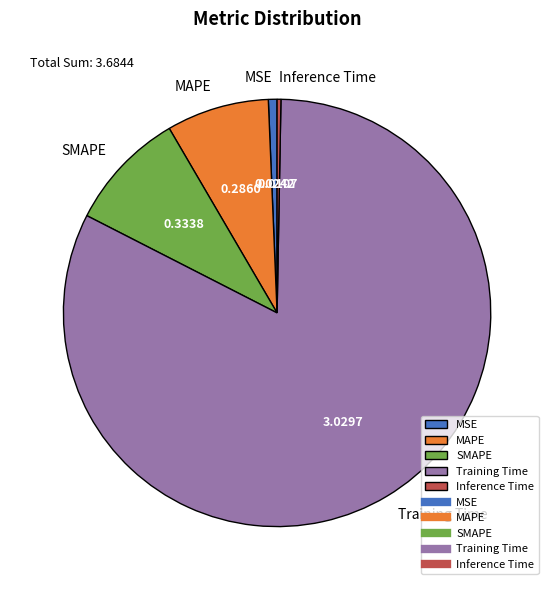

How many slices are in this pie chart?

5